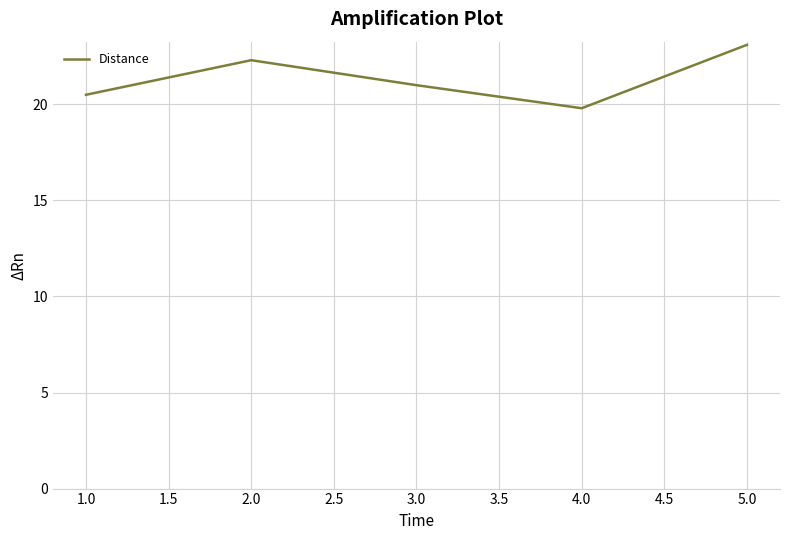

List the labels in order of value, largest first.

5.0, 2.0, 3.0, 1.0, 4.0